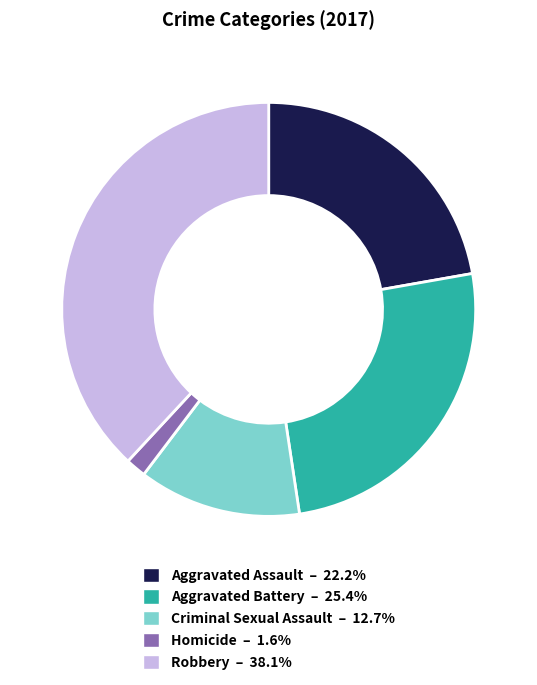

Does any single category account for the majority?

No